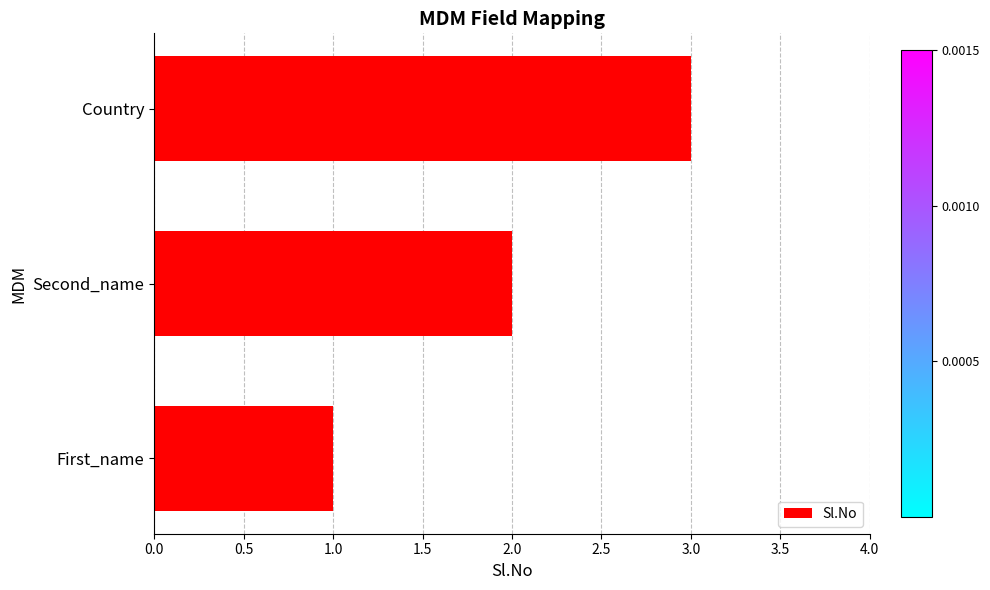

Is it true that the value at Country is 4?

False